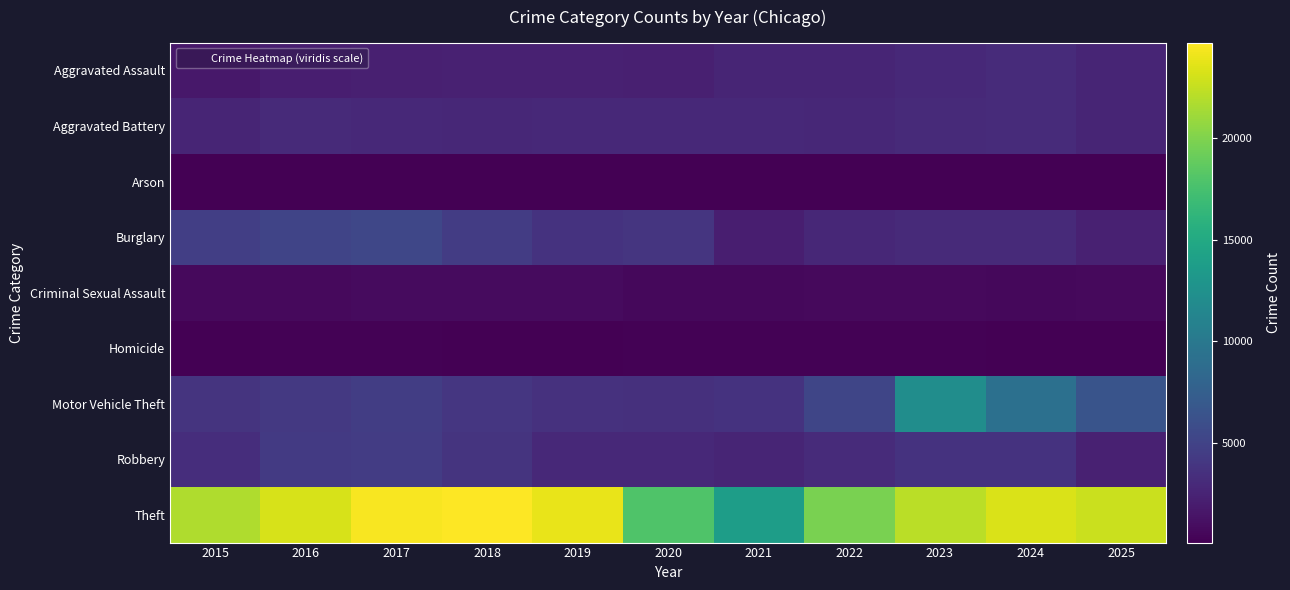

What is the total value across all series at 2015?

39014